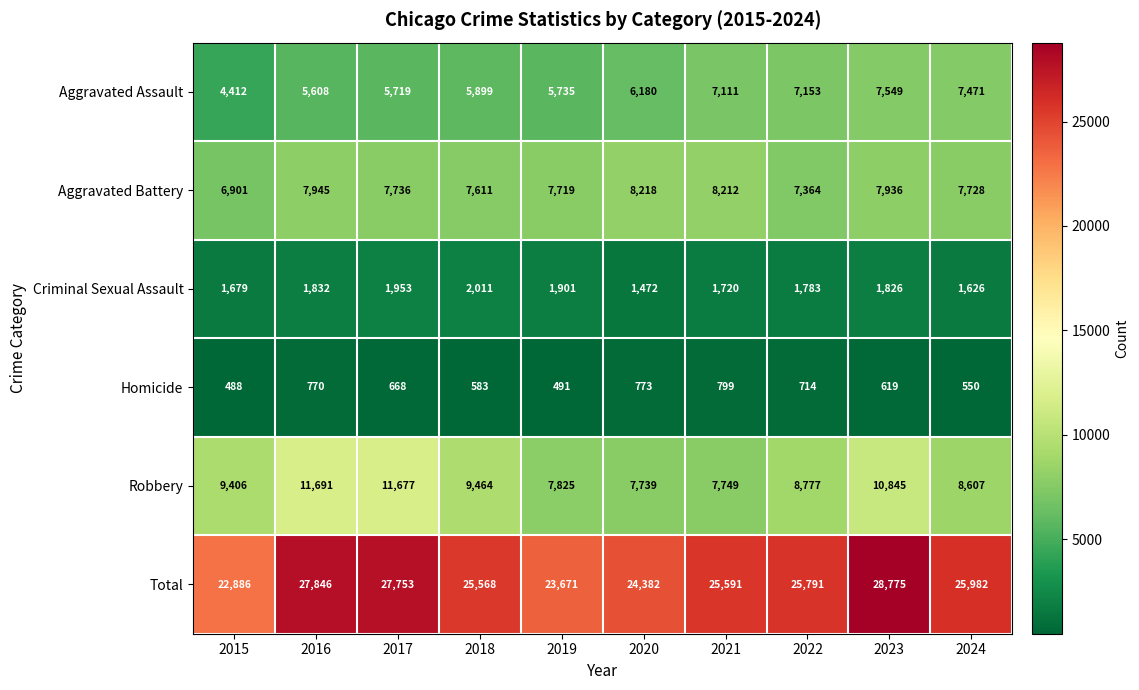

At which category is the sum across all series the highest?

2023